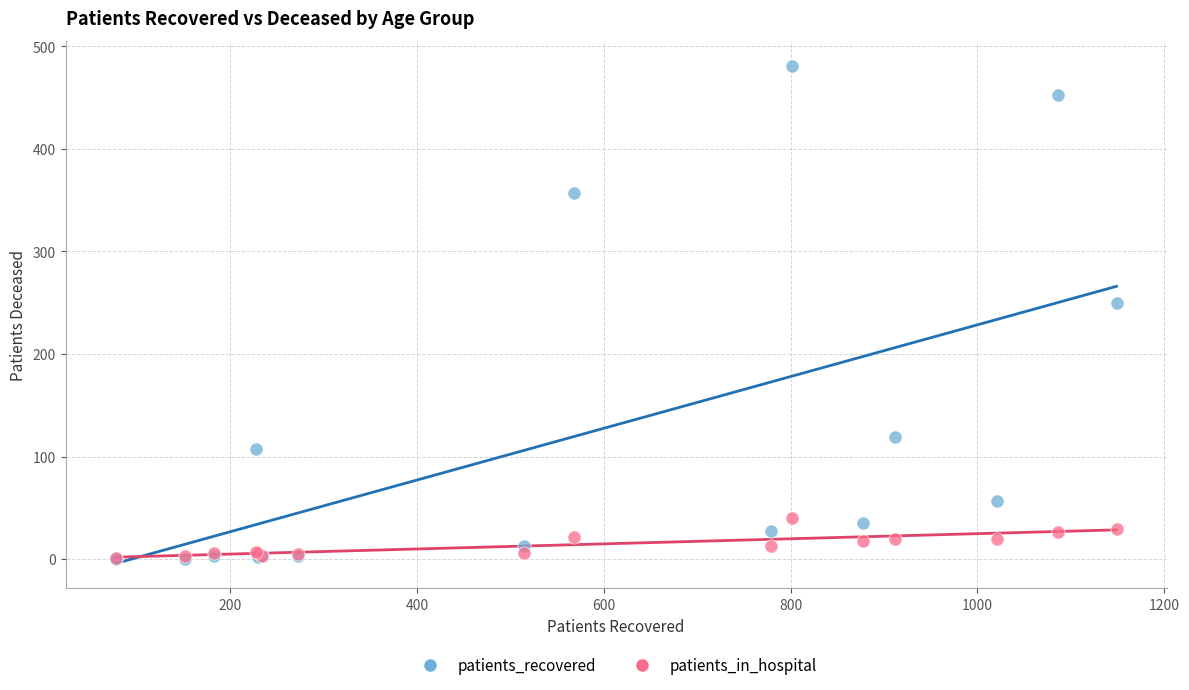

Across all series, what Y value is closest to 240?

250